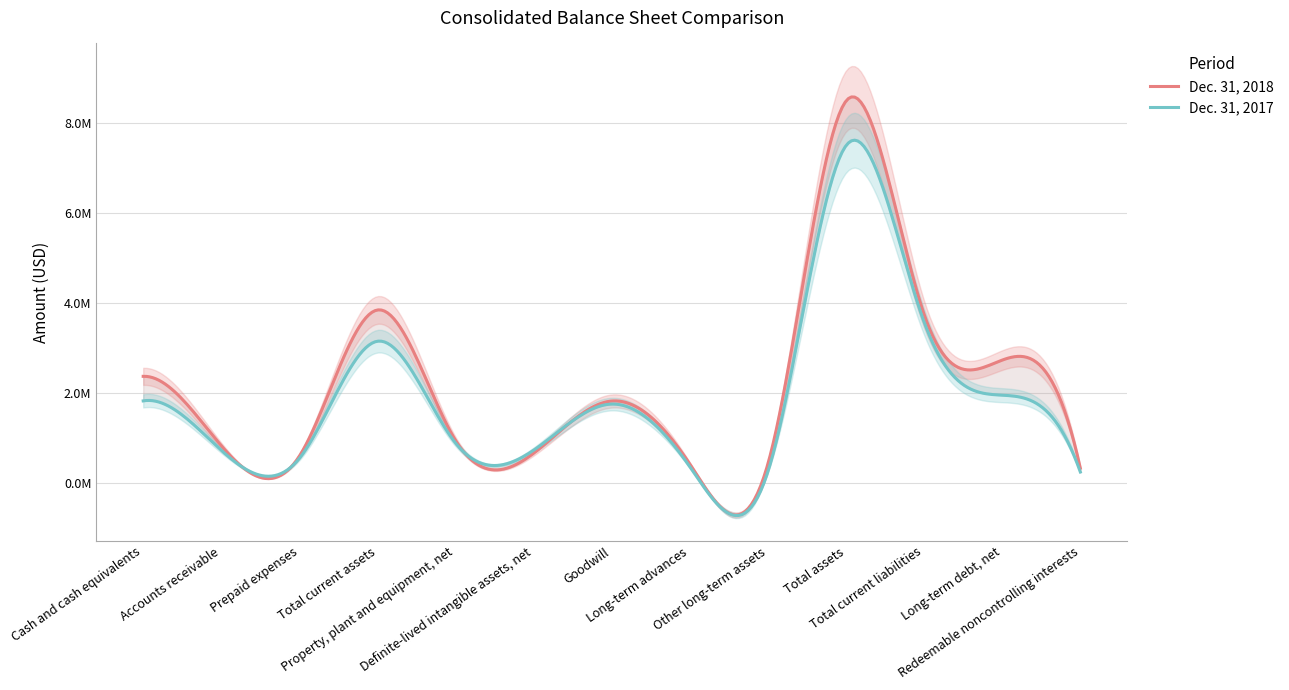

What is the difference between the Dec. 31, 2018 values at Long-term advances and Cash and cash equivalents?

1950649